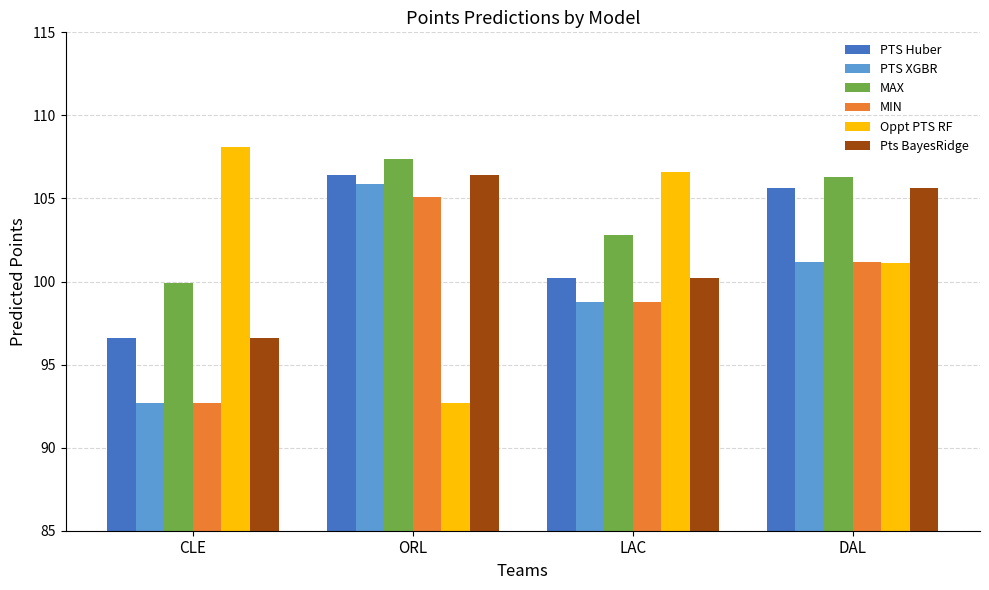

What is the lowest value of the MAX series?

99.9